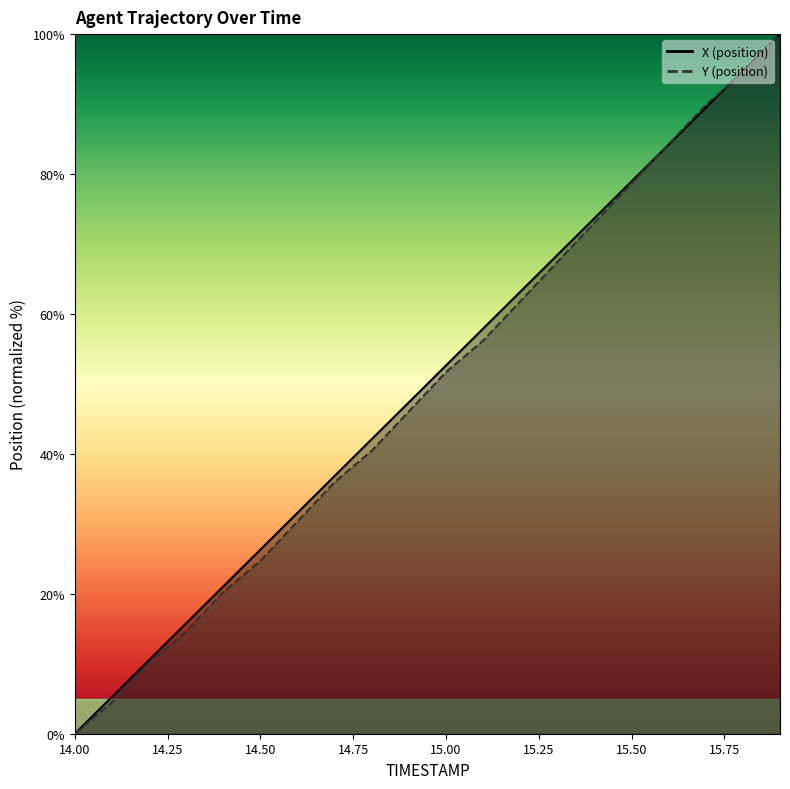

The Y series shows 16.4 at 14.2. True or false?

False